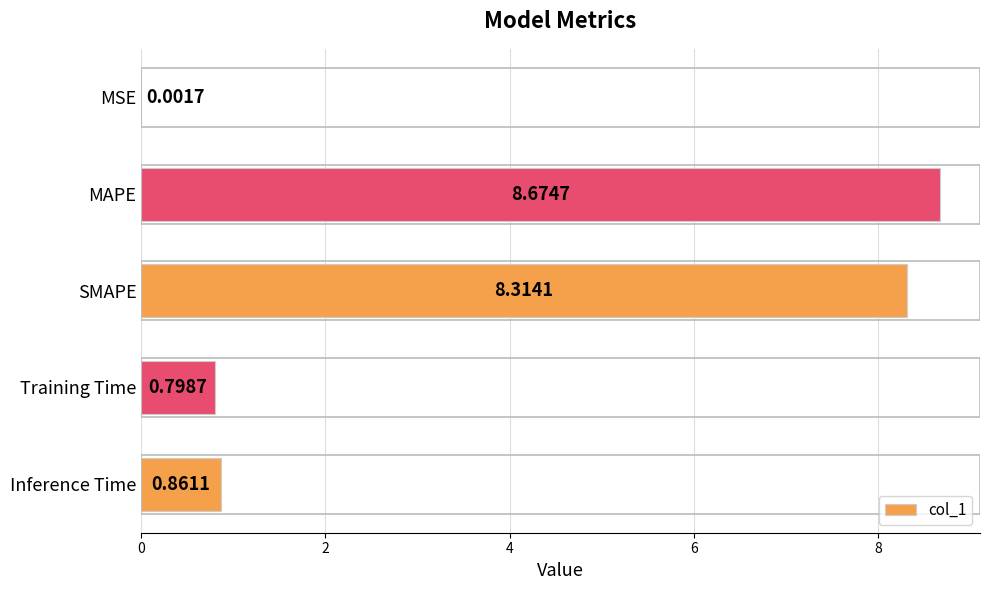

What is the sum of the values at SMAPE and MAPE?

17.0